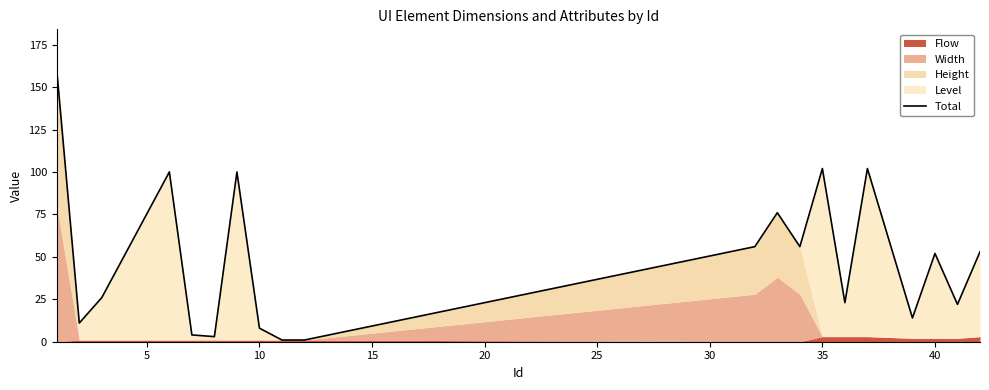

What is the maximum value shown in the chart?

160